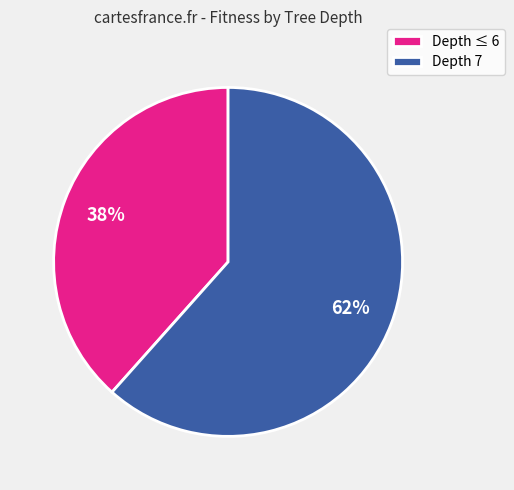

How many slices are in this pie chart?

2